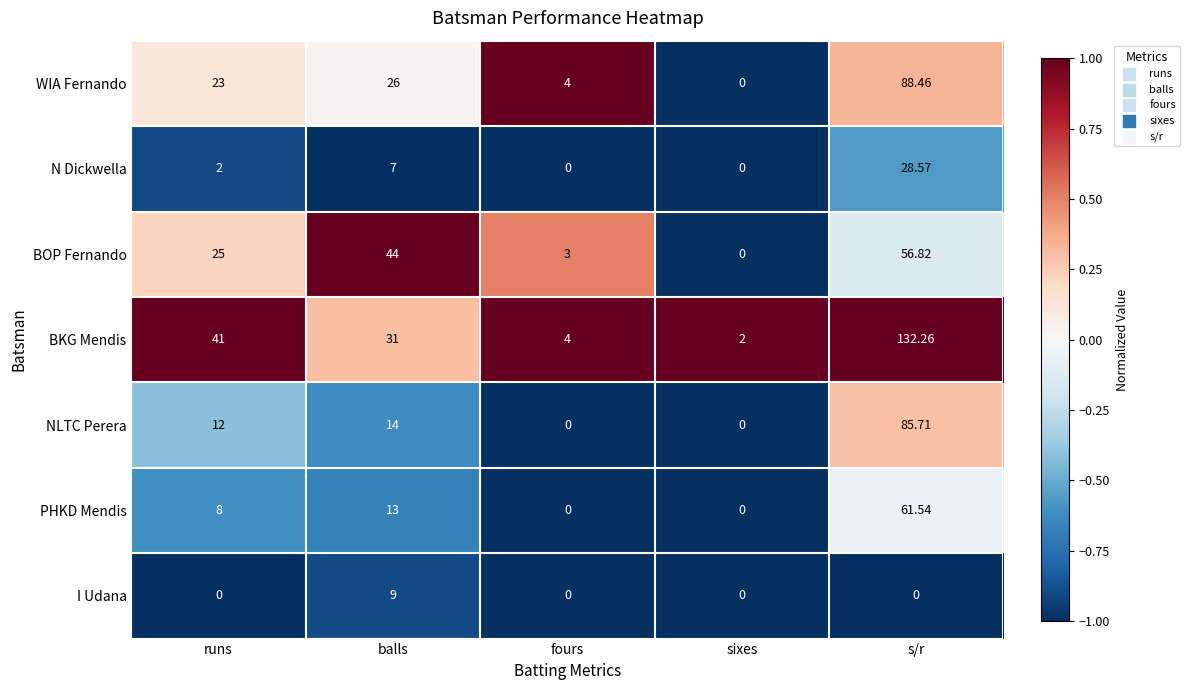

Which label corresponds to the largest value in the chart?

s/r